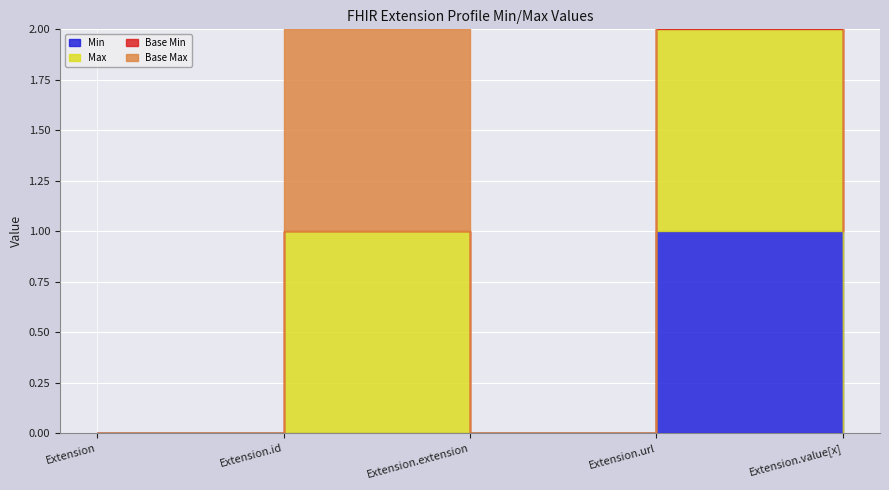

What is the difference between the second highest and second lowest values in the Max series?

1